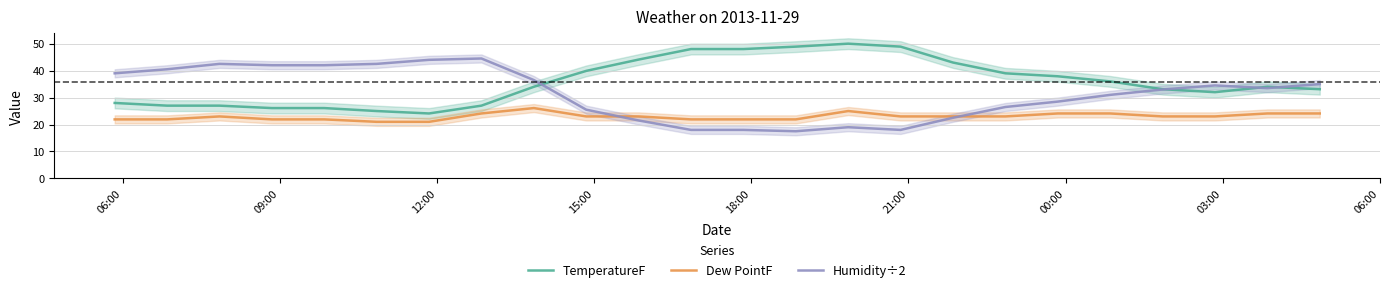

Count the number of data series in this chart.

3